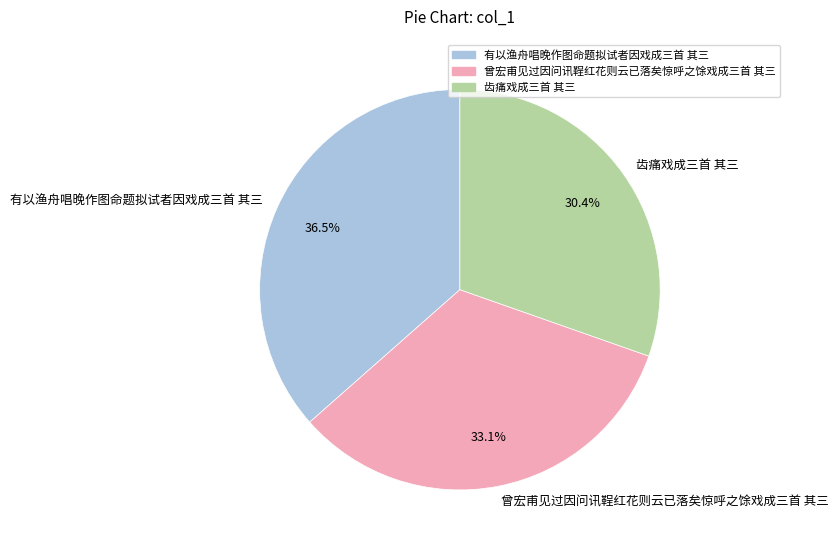

Between 齿痛戏成三首 其三 and 有以渔舟唱晚作图命题拟试者因戏成三首 其三, which is larger?

有以渔舟唱晚作图命题拟试者因戏成三首 其三